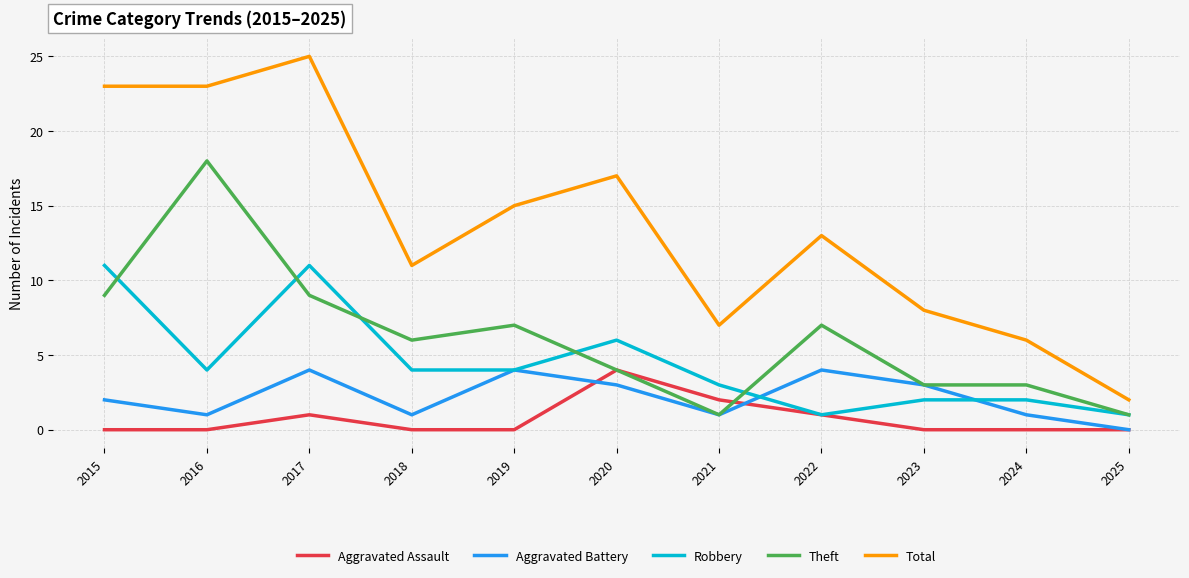

Read the Total value at 2018.

11